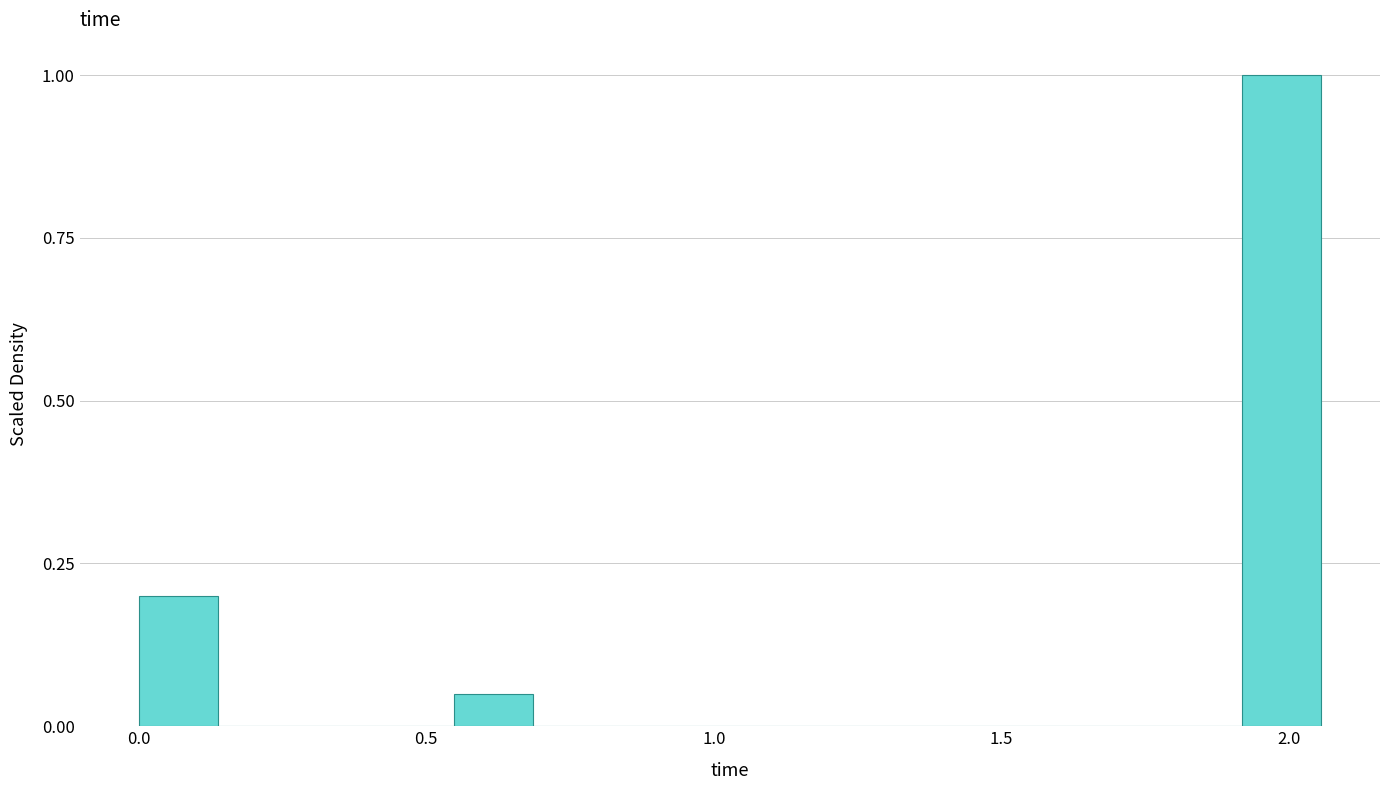

Read against the x-axis, roughly where is the centre of the tallest bar?

2.00